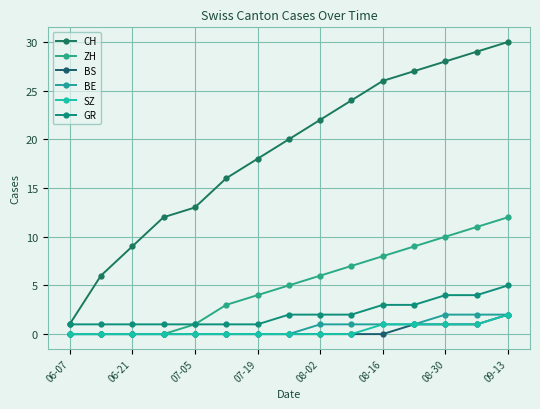

True or false: GR and BE cross at least once.

False